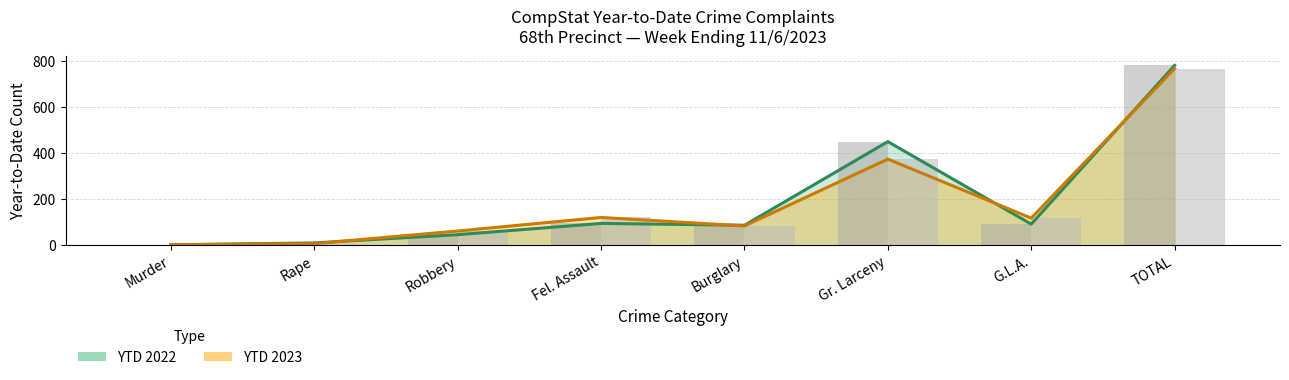

What is the total value across all series at G.L.A.?

210